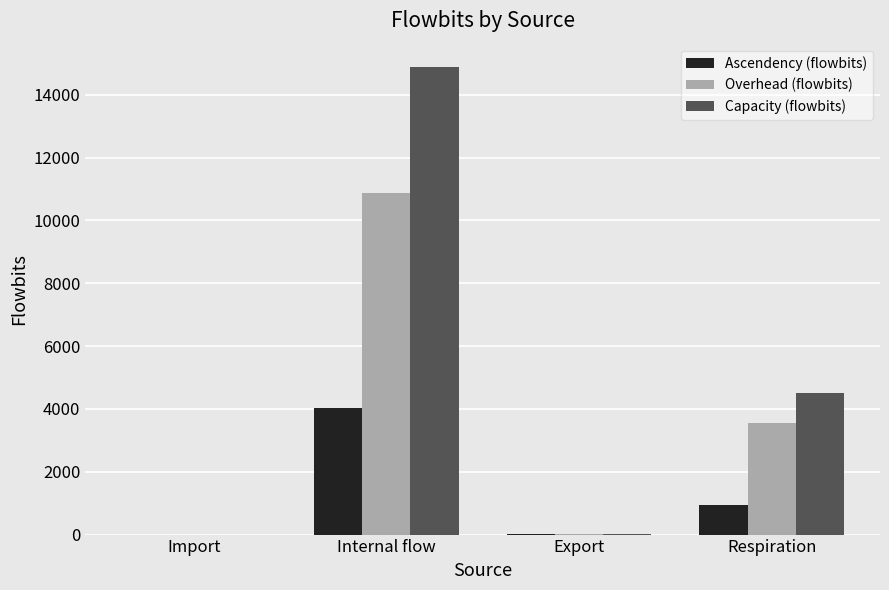

What is the total value across all series at Internal flow?

29764.3